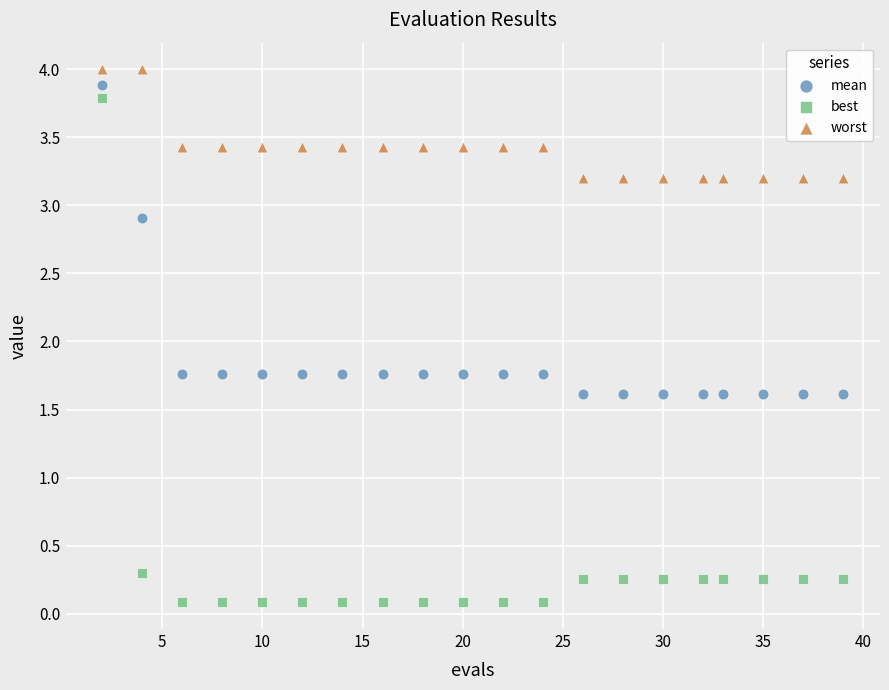

What is the X range (max minus min) for the scatter plot?

37.0